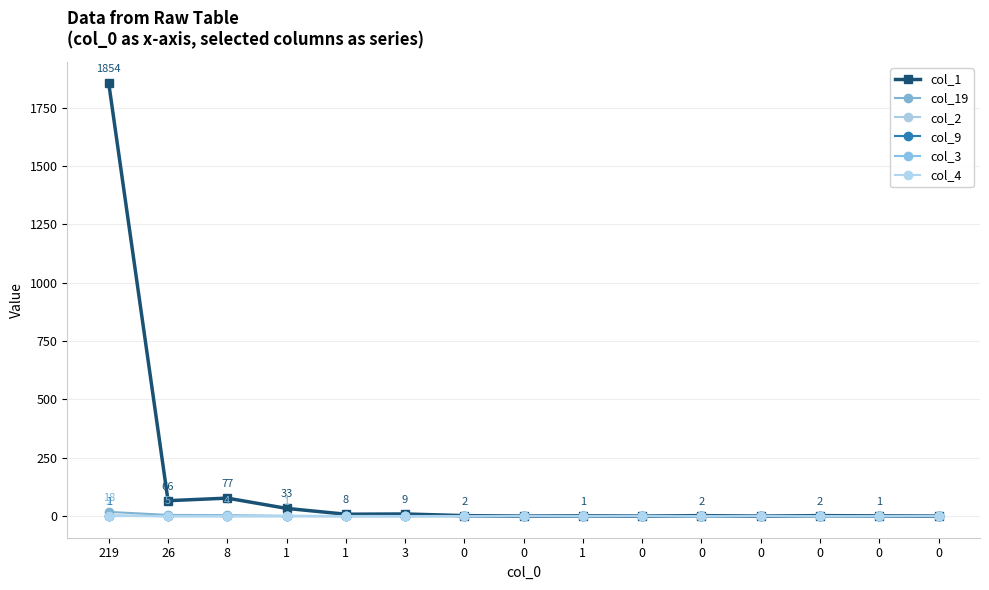

Is this an area chart (filled region under the line)?

No